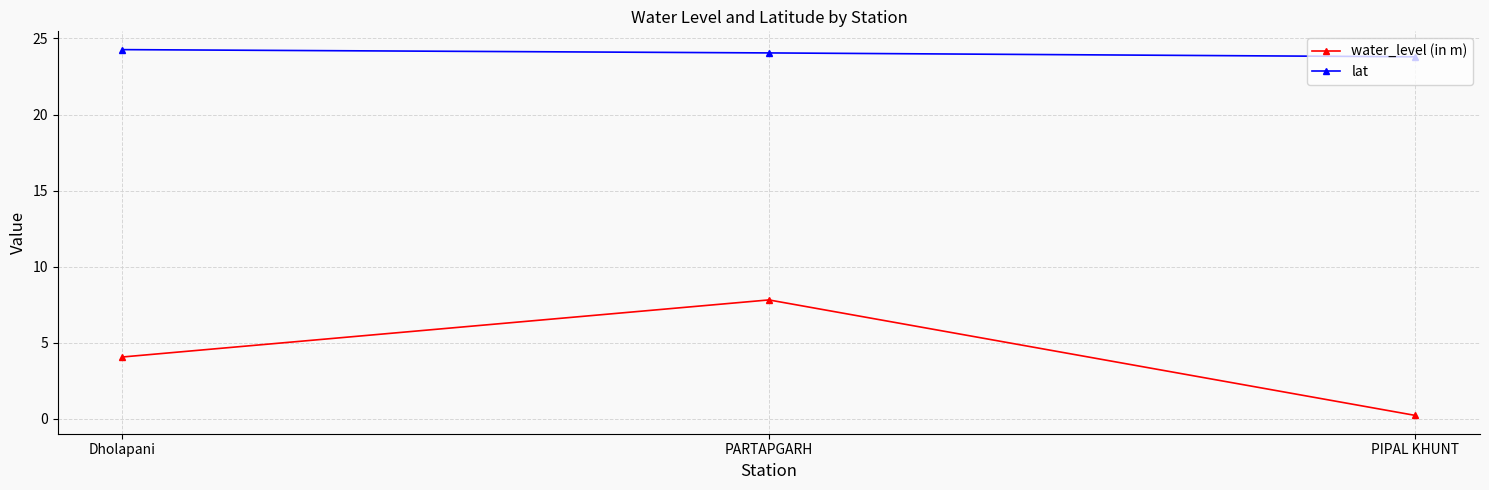

Is the value of water_level (in m) at Dholapani greater than the value of lat at PARTAPGARH?

No